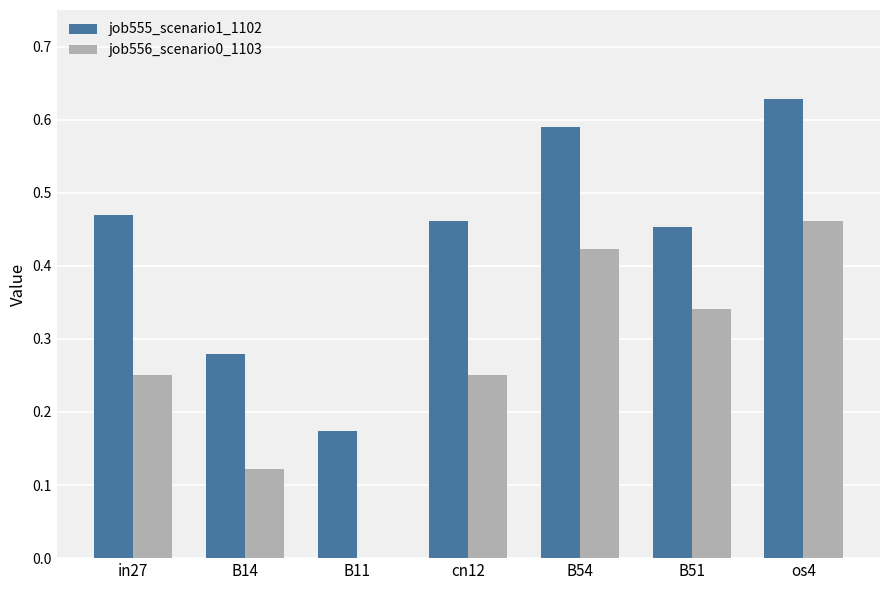

True or false: job555_scenario1_1102 has a value of 0.1 at os4.

False